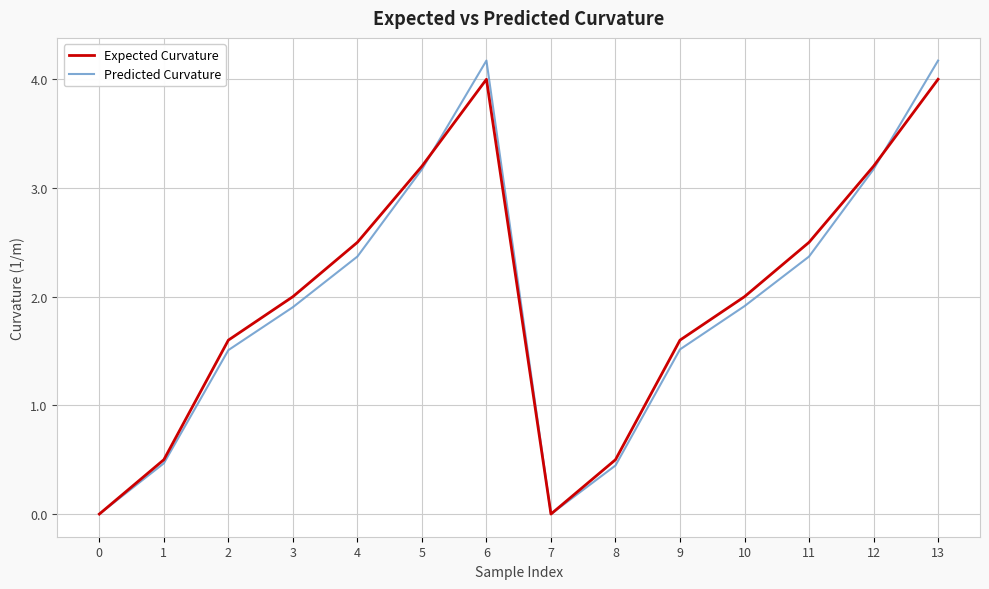

How many distinct data groups are displayed?

2